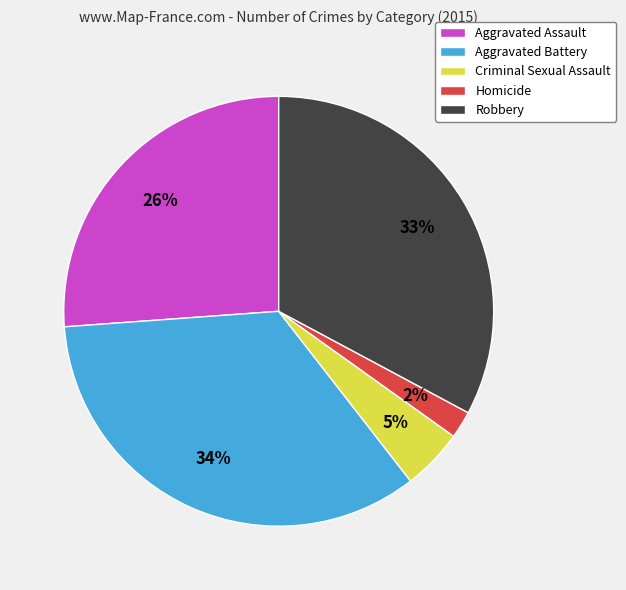

Does any single category account for the majority?

No